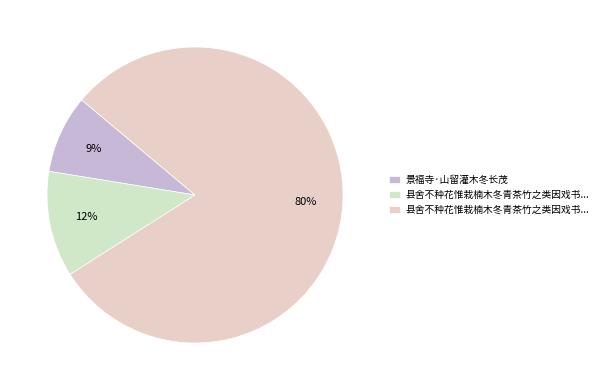

How many slices are in this pie chart?

3